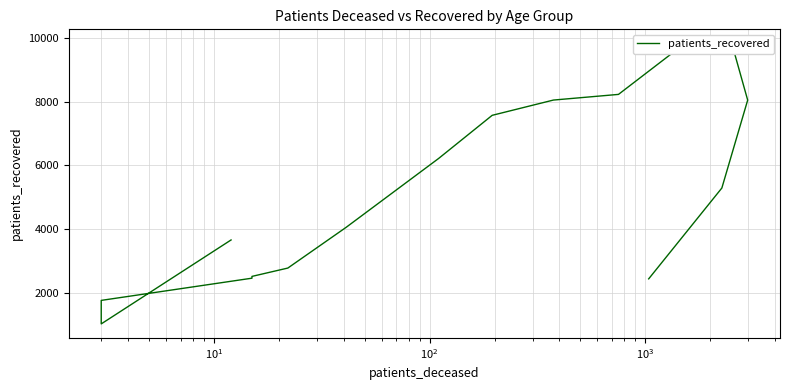

True or false: the data has more than 0 interior local peaks.

True